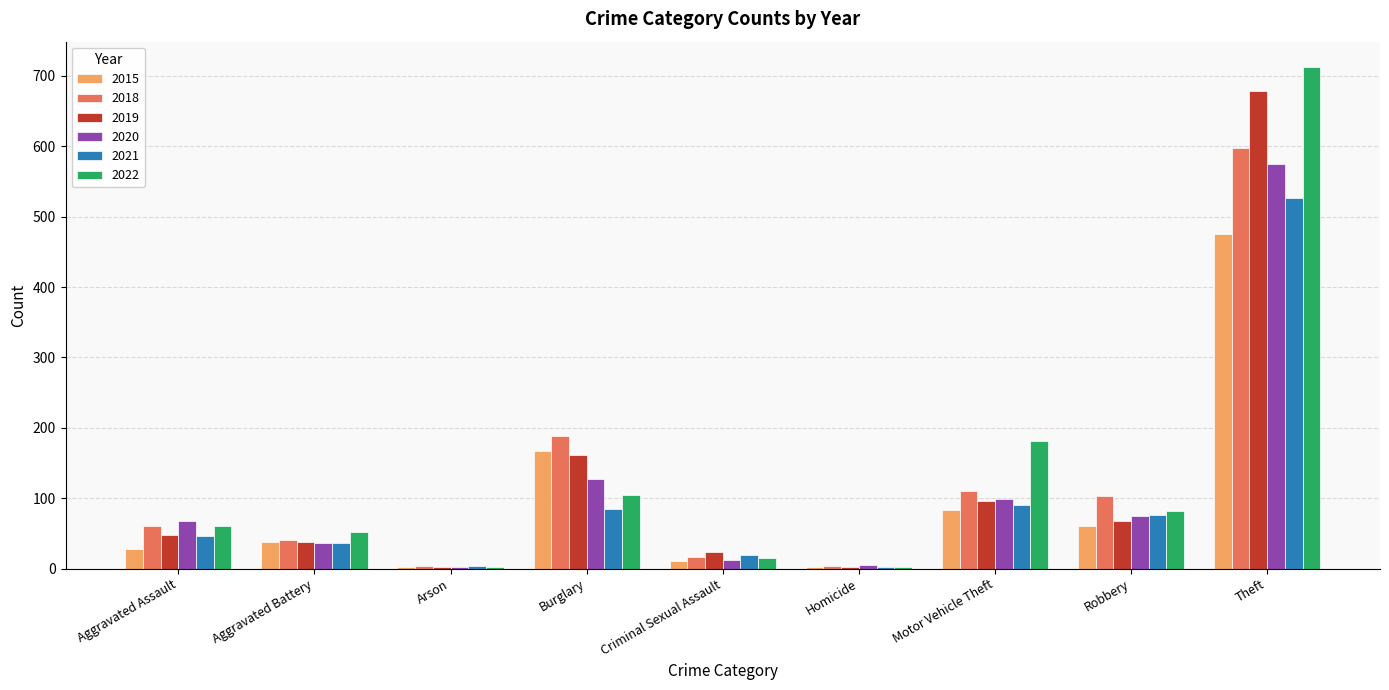

Is it true that 2018 equals 61 at Aggravated Assault?

True